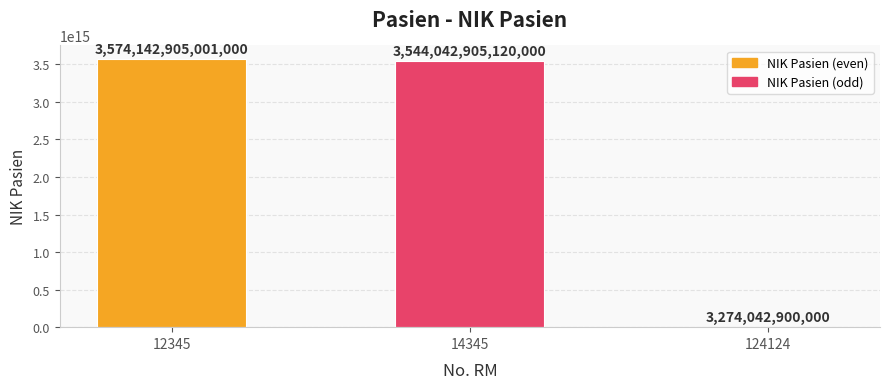

Between 124124 and 12345, which is larger?

12345